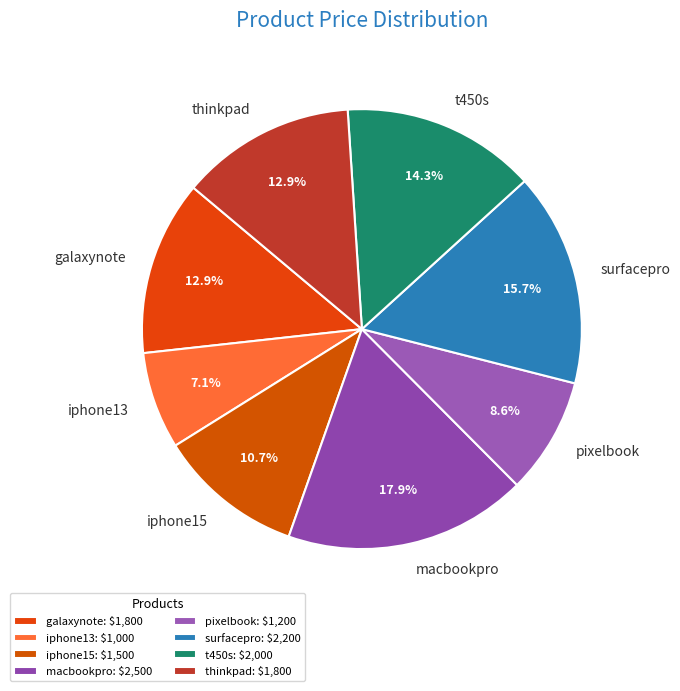

What is the ratio of the value at macbookpro to the value at iphone13?

2.5